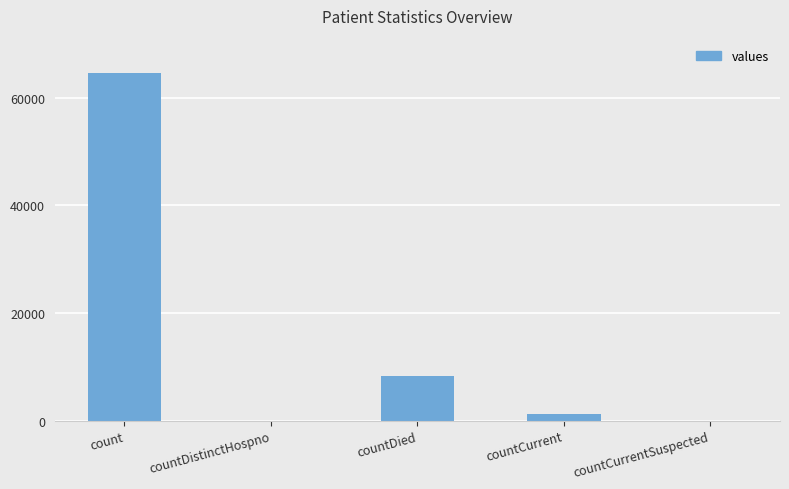

What is the difference between the values at count and countCurrent?

63484